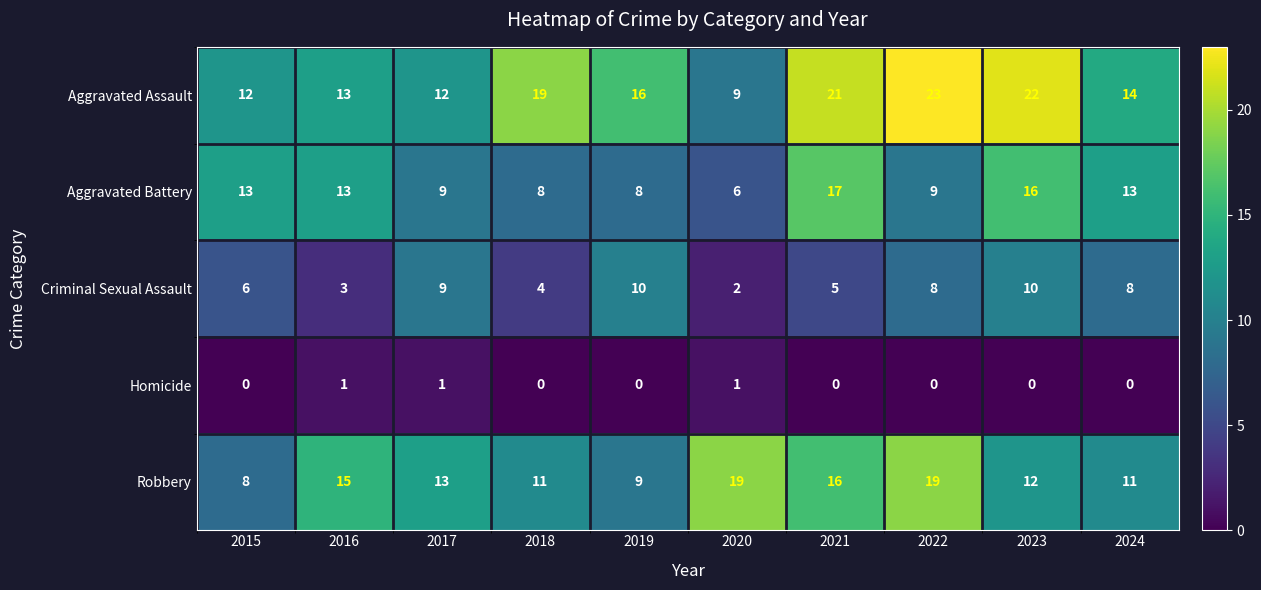

The value of Criminal Sexual Assault at 2021 is 5. True or false?

True